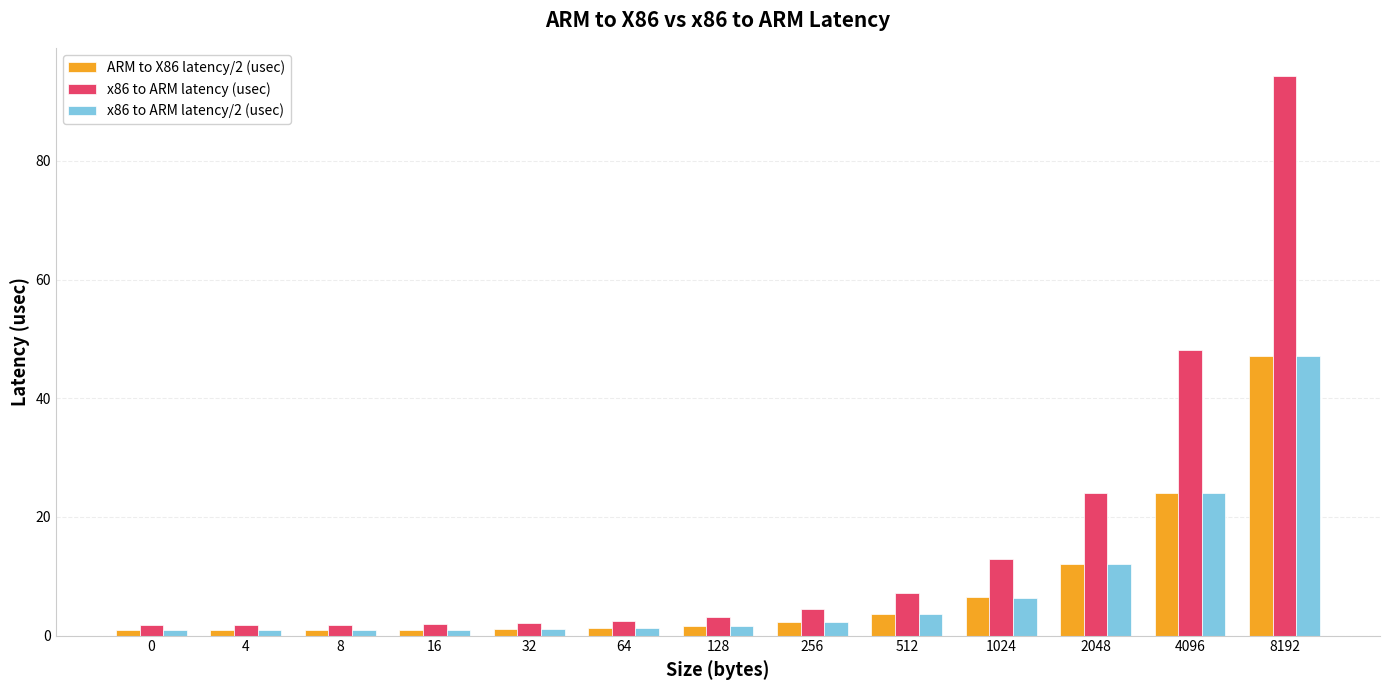

How many bars are there in total?

39